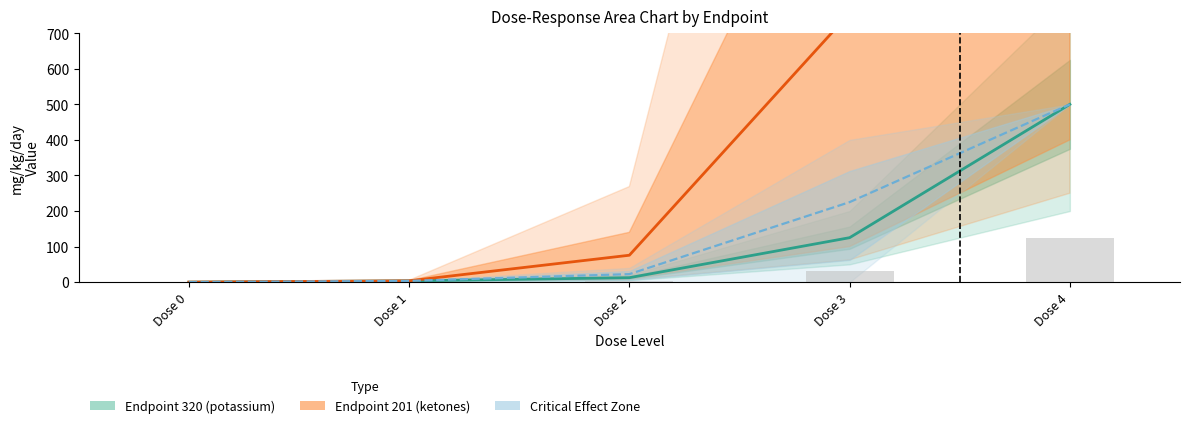

Where does the Endpoint 320 (potassium) series first go above 12?

Dose 2